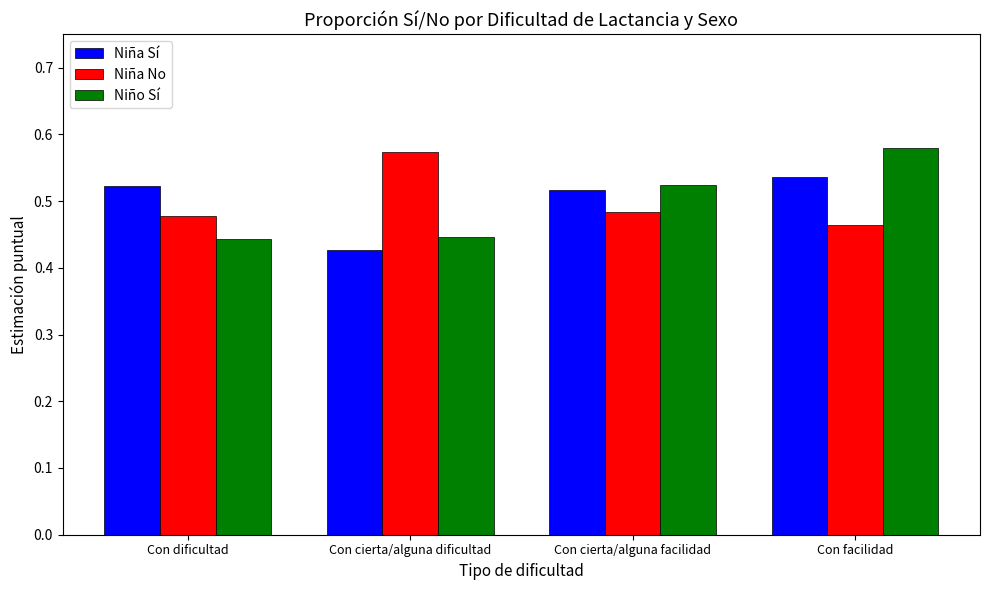

How many bars are there in each group?

3